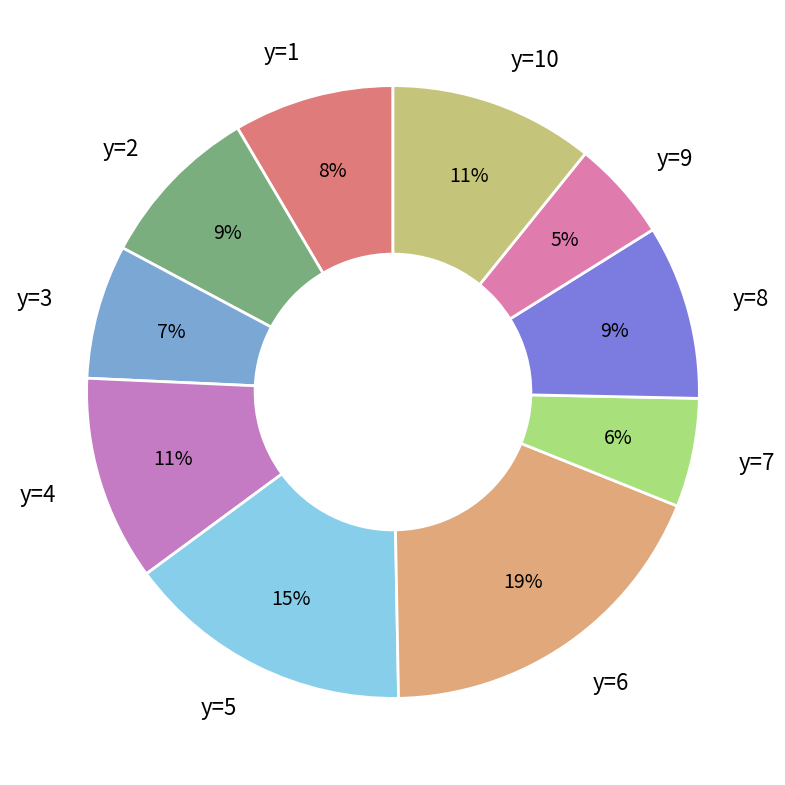

To the nearest percent, what is the difference between the y=5 and y=9 slice percentages?

10%